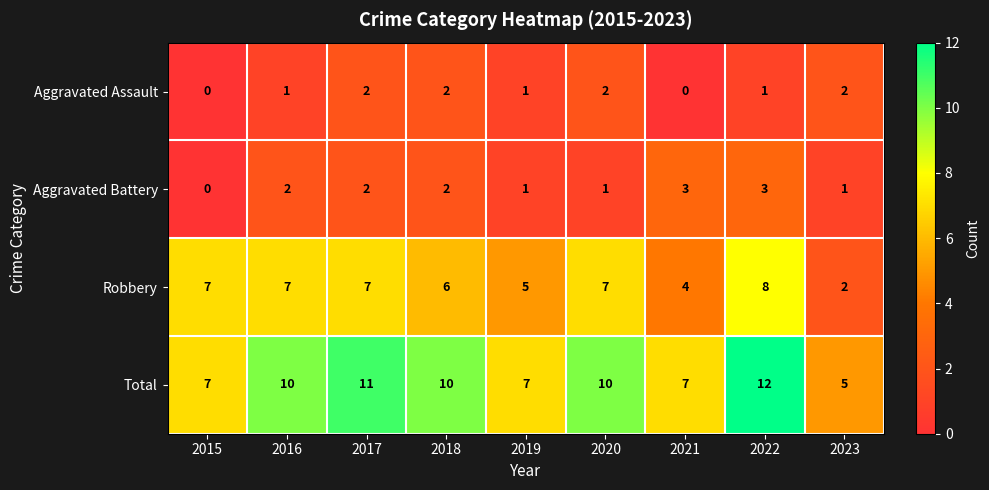

Which series has the largest range (max minus min)?

Total